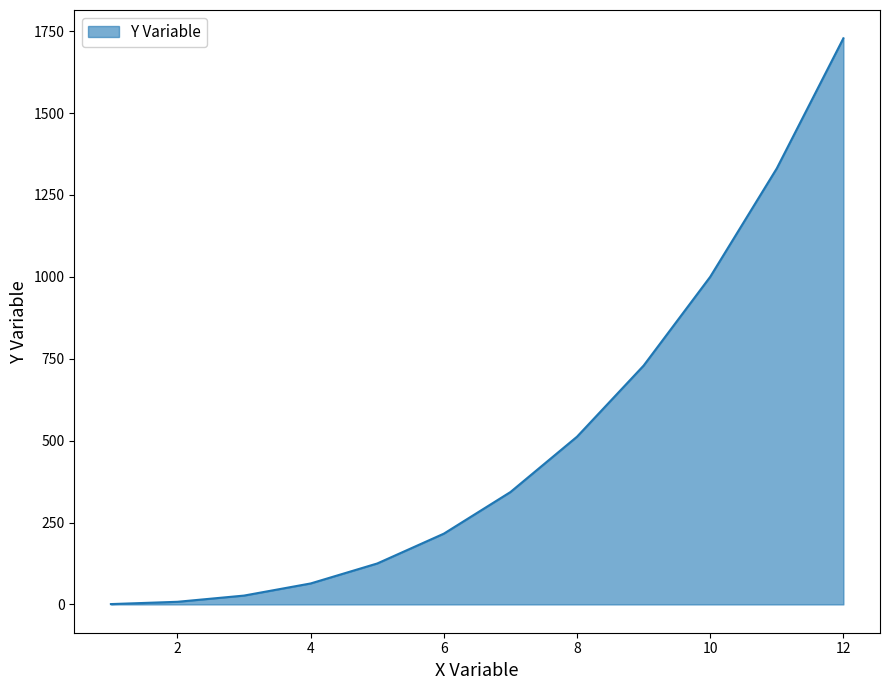

What is the maximum value shown in the chart?

1728